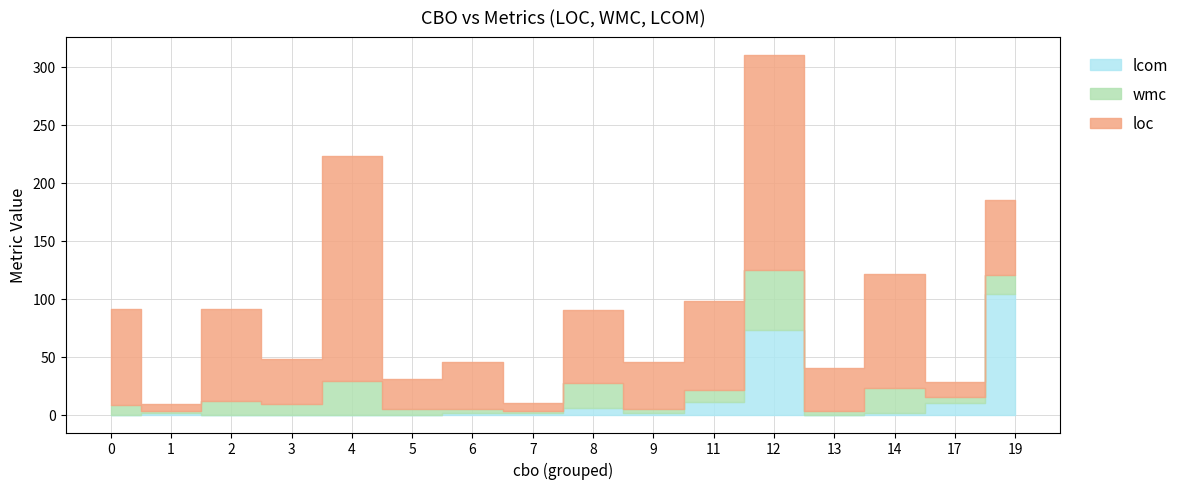

The value of wmc at 0 is 8. True or false?

True